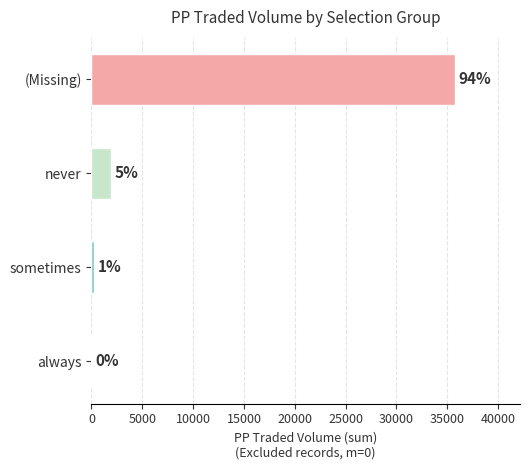

Are the bars horizontal?

Yes